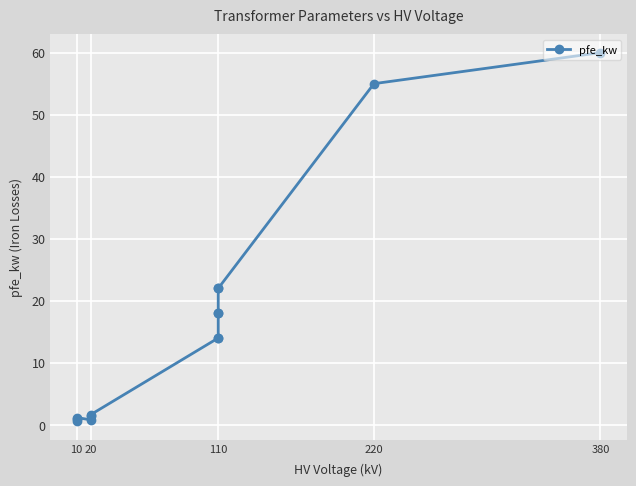

What is the average value?

16.4